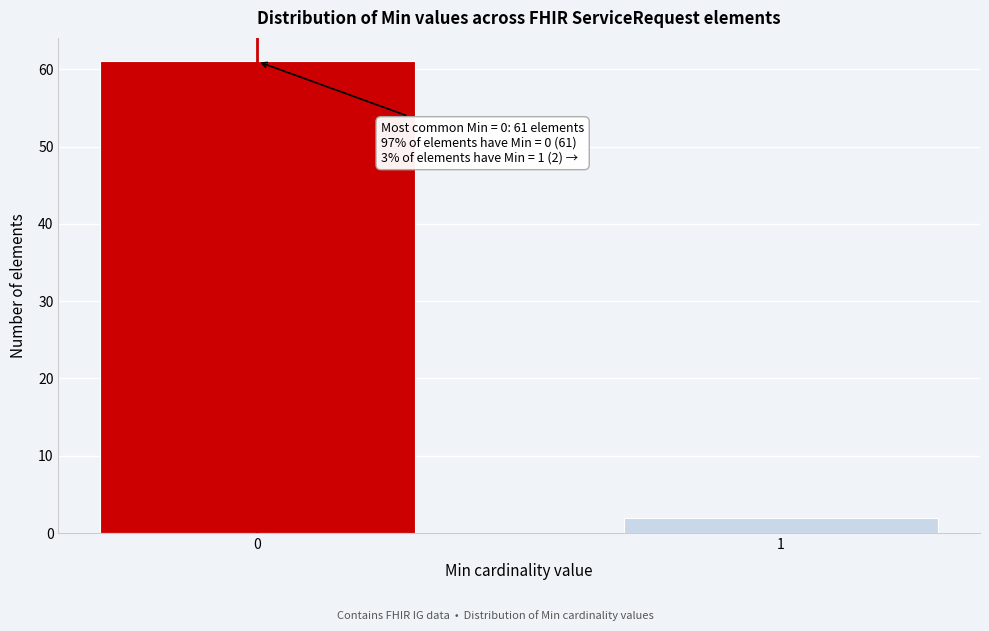

Reading left to right, extract all data points from this chart.

0=61	1=2